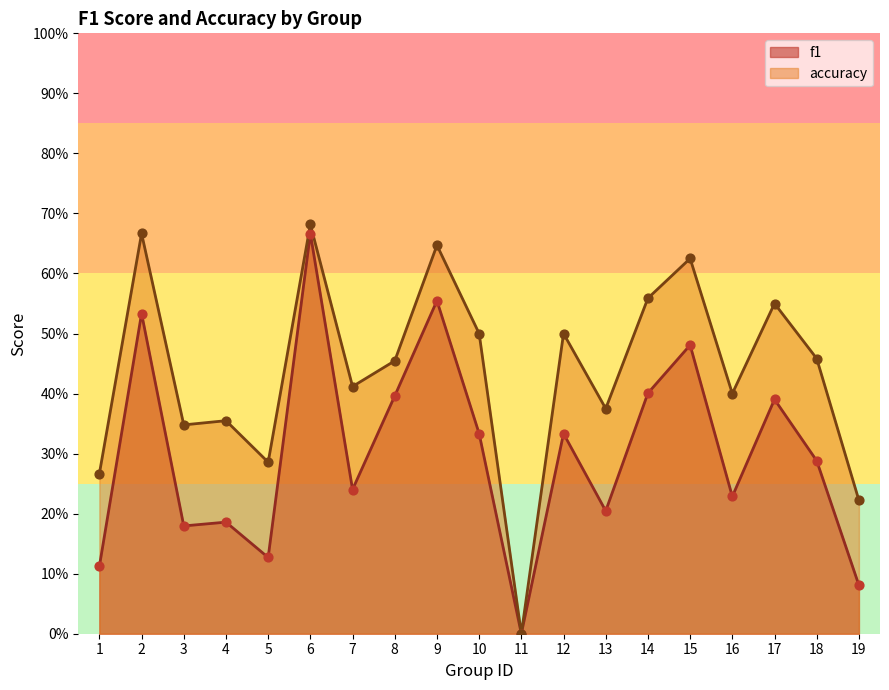

Which series has the largest total across all categories?

accuracy